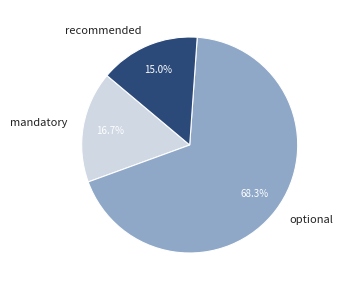

Between recommended and optional, which is larger?

optional